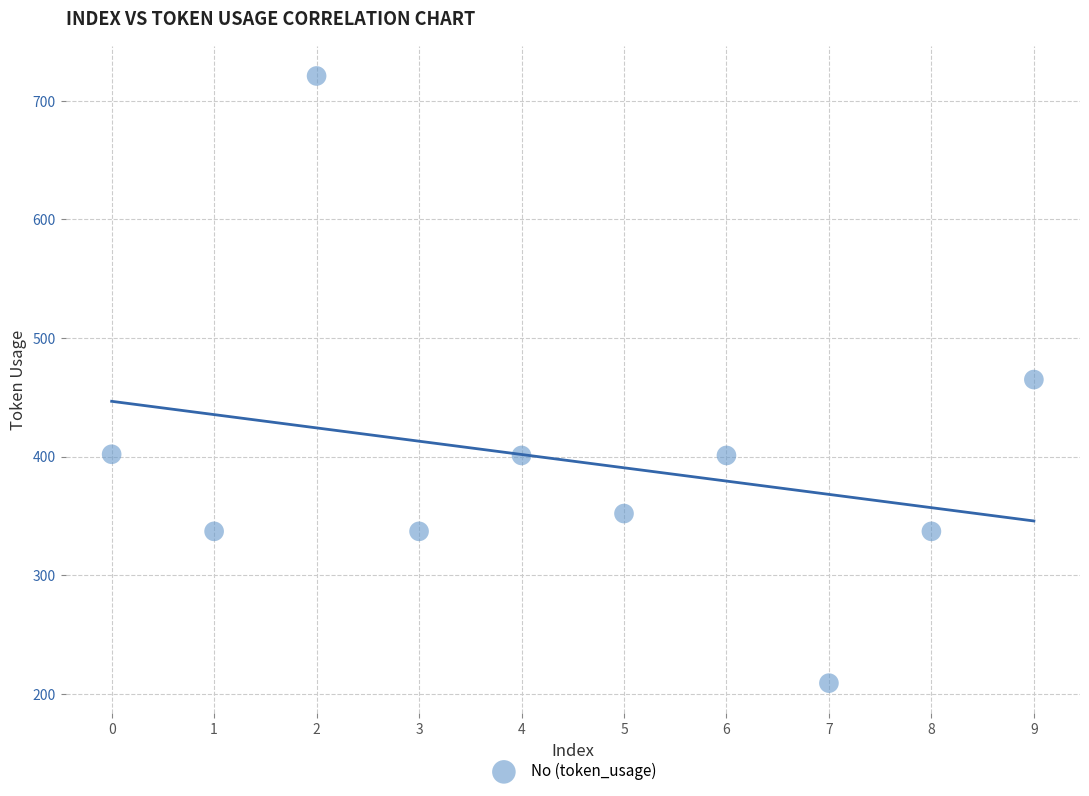

What is the range of Y values (max minus min)?

512